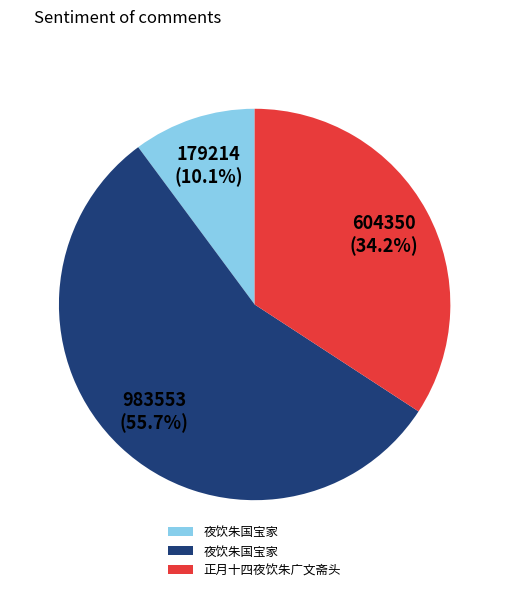

Is there any slice that represents more than half of the pie?

Yes